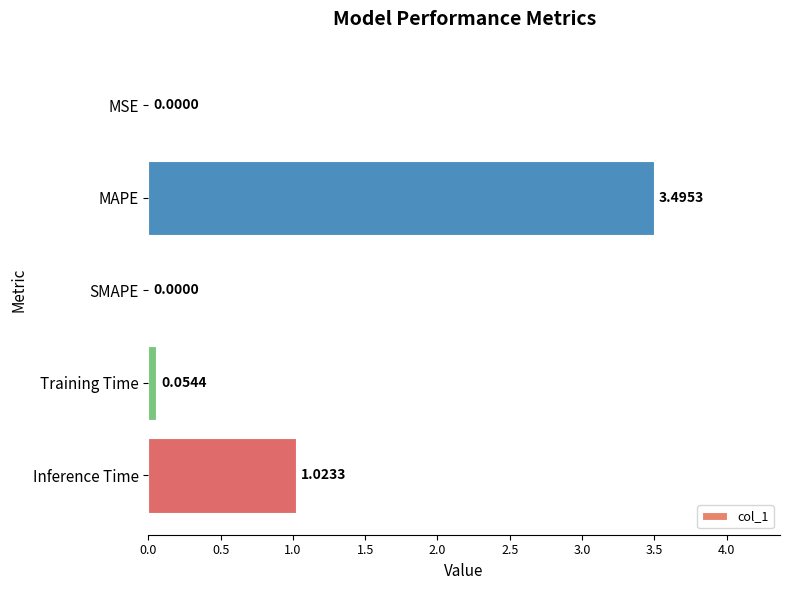

What is the sum of all values?

4.6